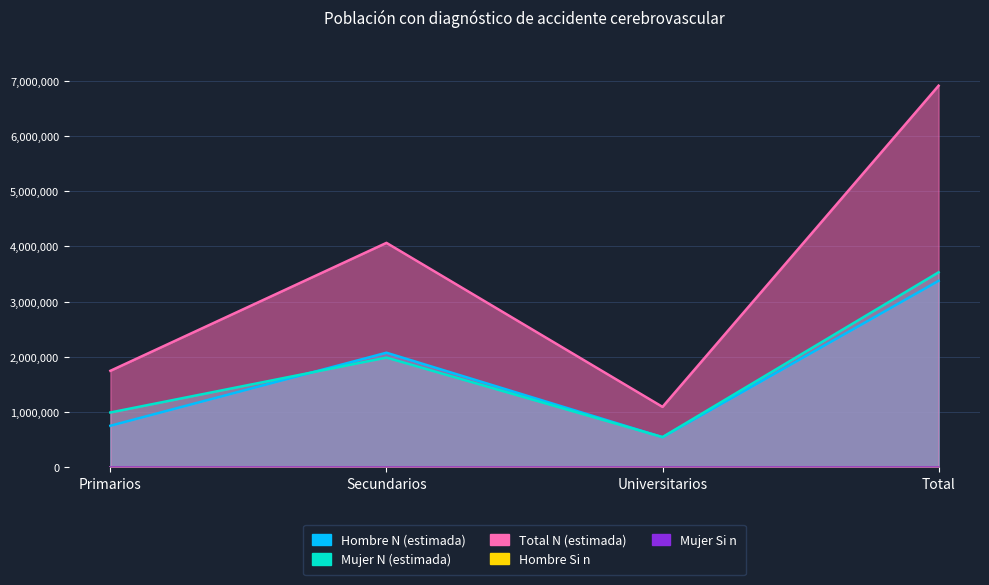

Reading left to right, list all the values displayed in this chart.

Hombre N (estimada): 754347	2076385	546886	3377618
Mujer N (estimada): 994660	1988300	549140	3532100
Total N (estimada): 1749007	4064685	1096026	6909718
Hombre Si n: 10	7	5	22
Mujer Si n: 9	6	2	17